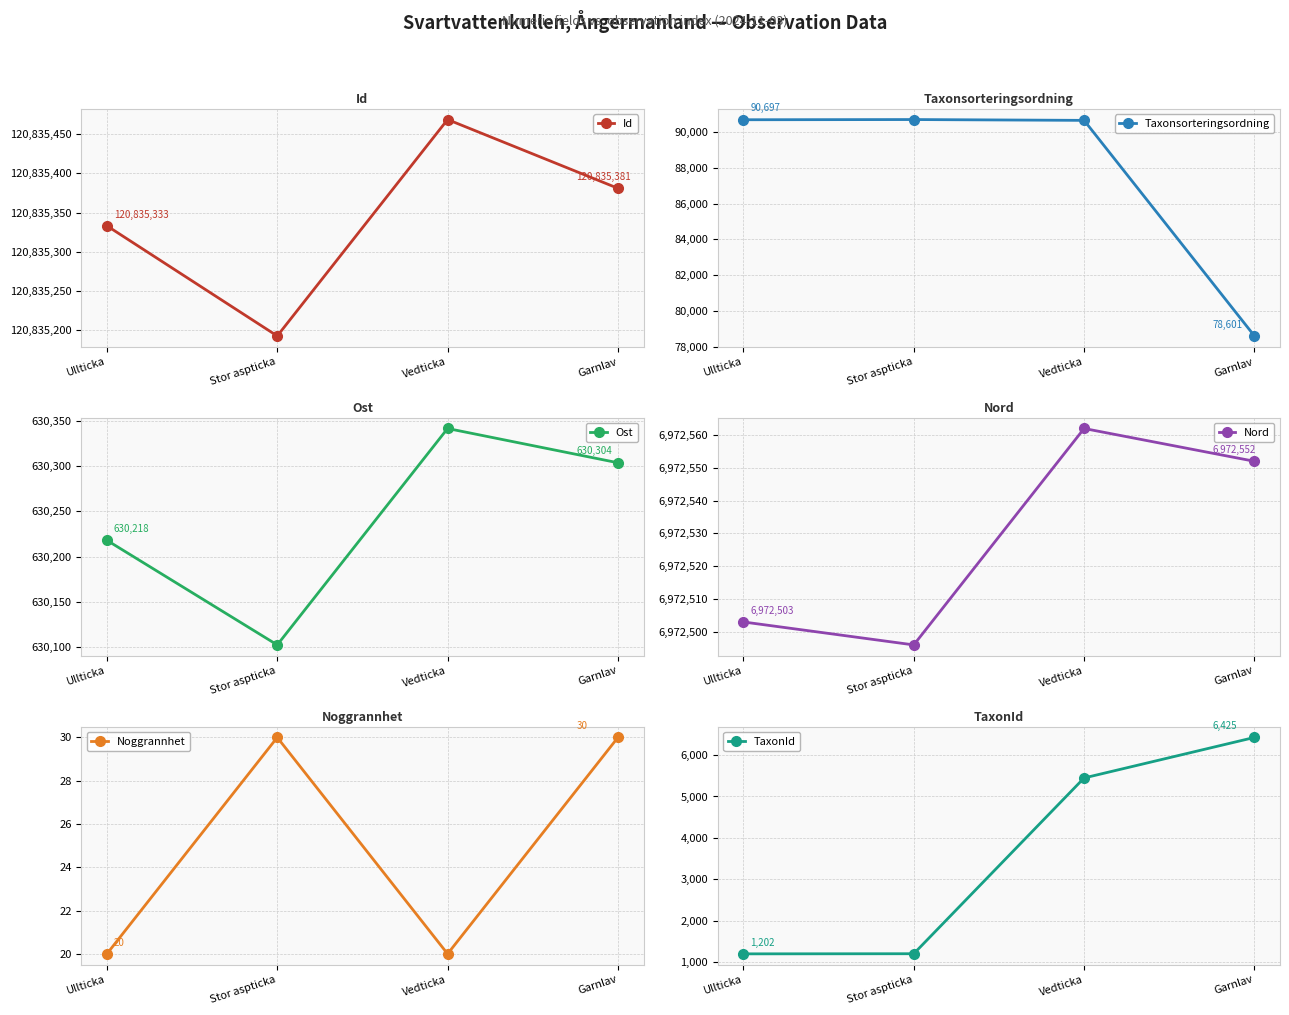

How many Id values are between 120835333 and 120835469?

3